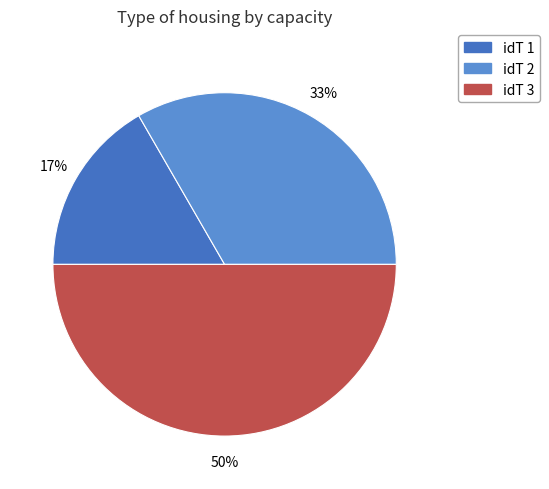

To the nearest percent, what is the difference between the largest and smallest slice percentages?

33%